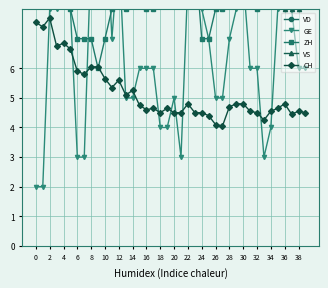

List the series in order of their peak value, highest first.

VD, VS, GE, ZH, CH